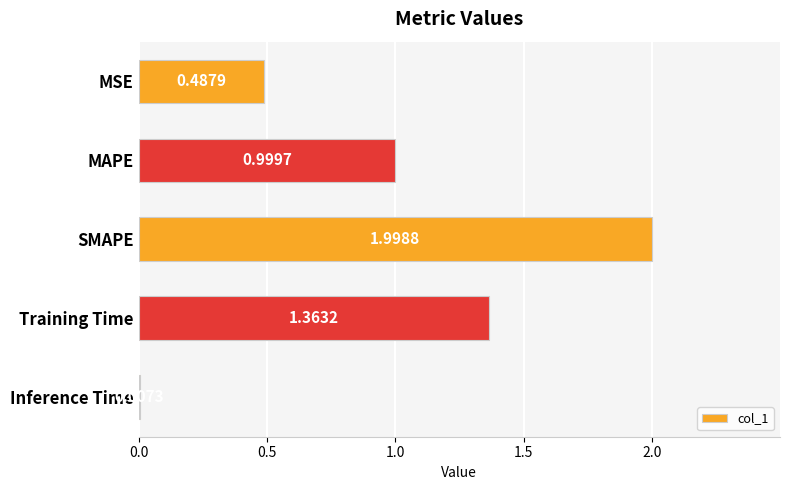

What is the maximum value shown in the chart?

2.0